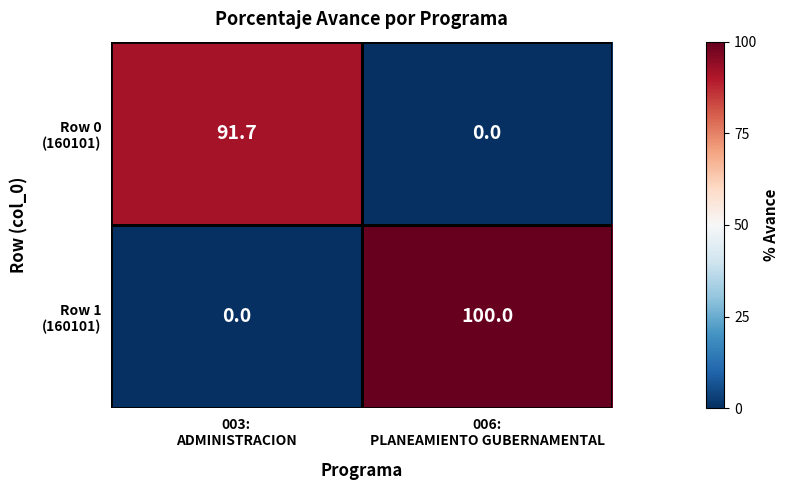

At which category is the sum across all series the highest?

006:
PLANEAMIENTO GUBERNAMENTAL